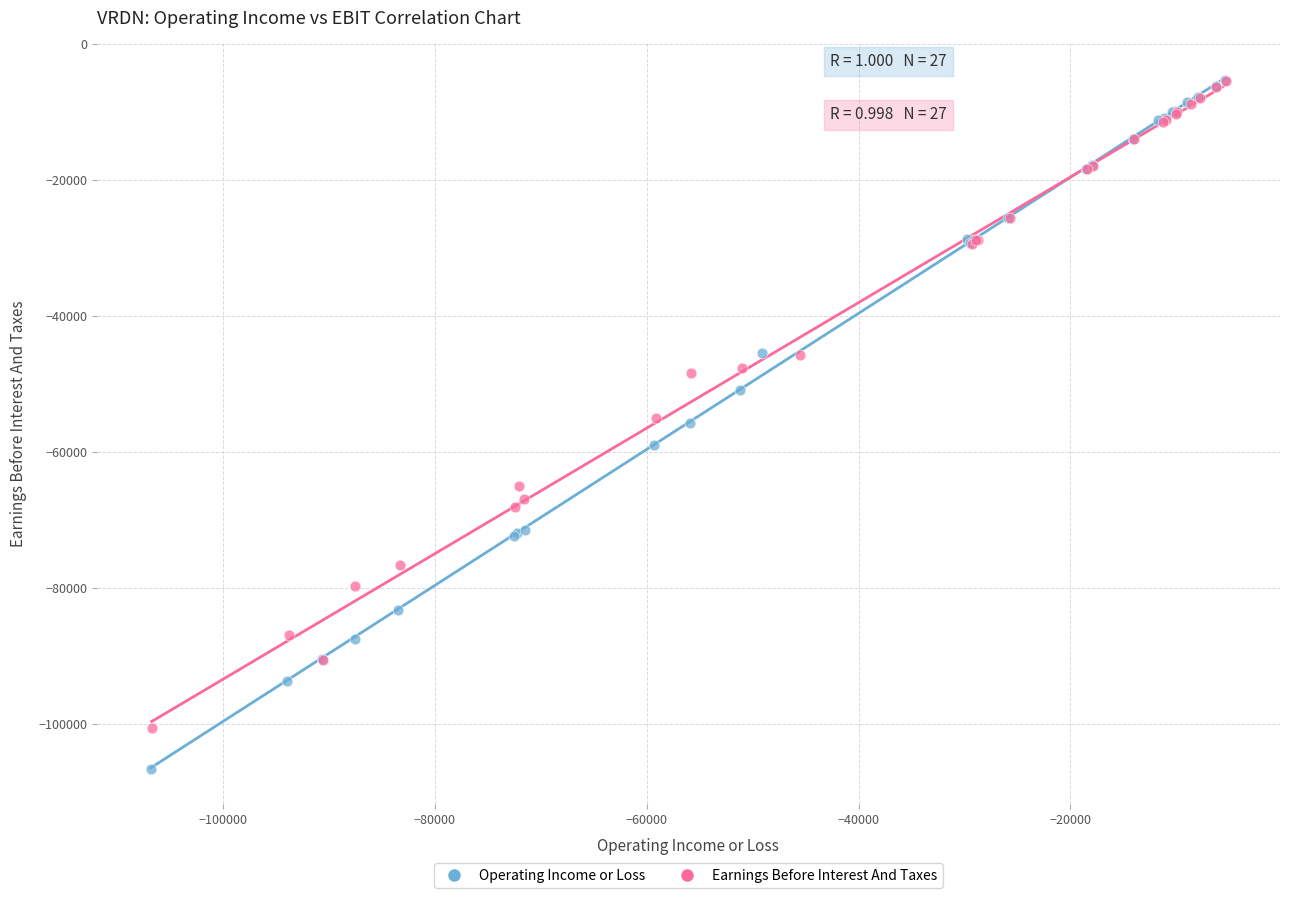

Which series has the largest Y range (max minus min)?

Operating Income or Loss